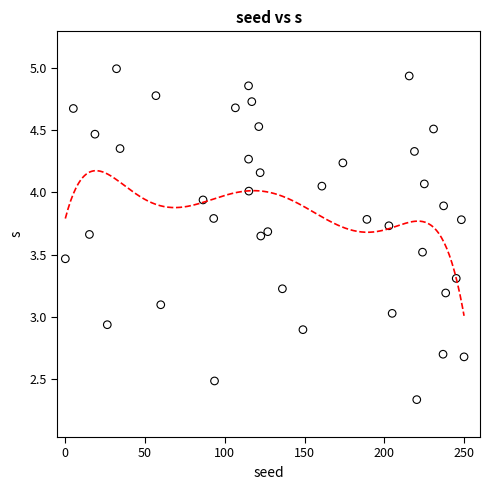

What is the range of X values (max minus min)?

250.0